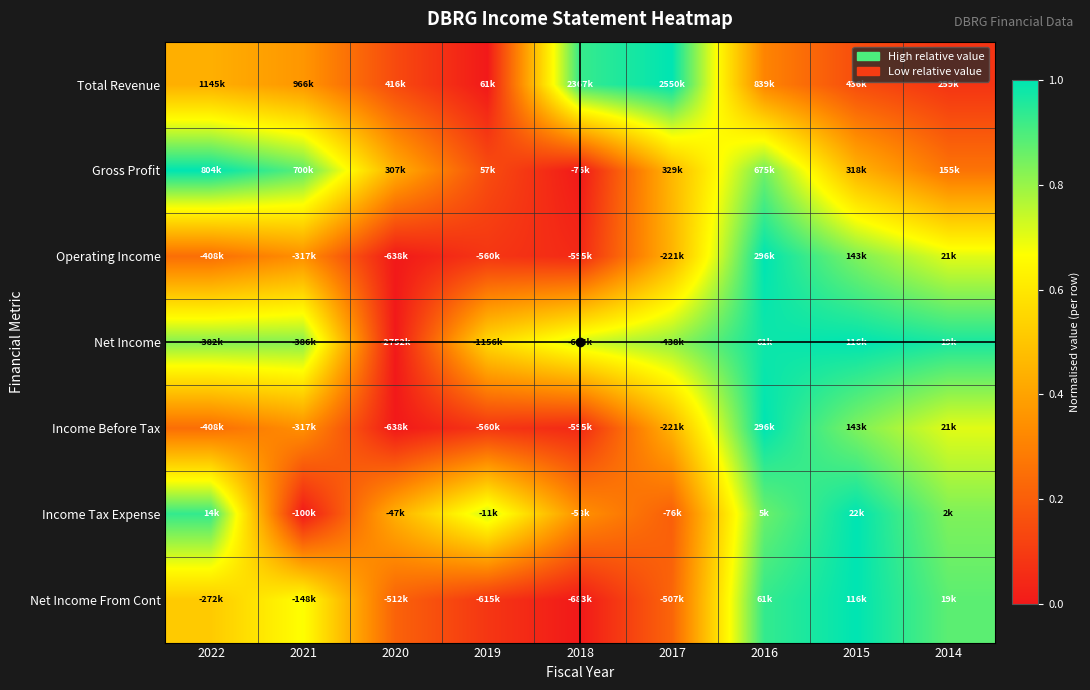

What is the total value across all series at 2018?

2.1